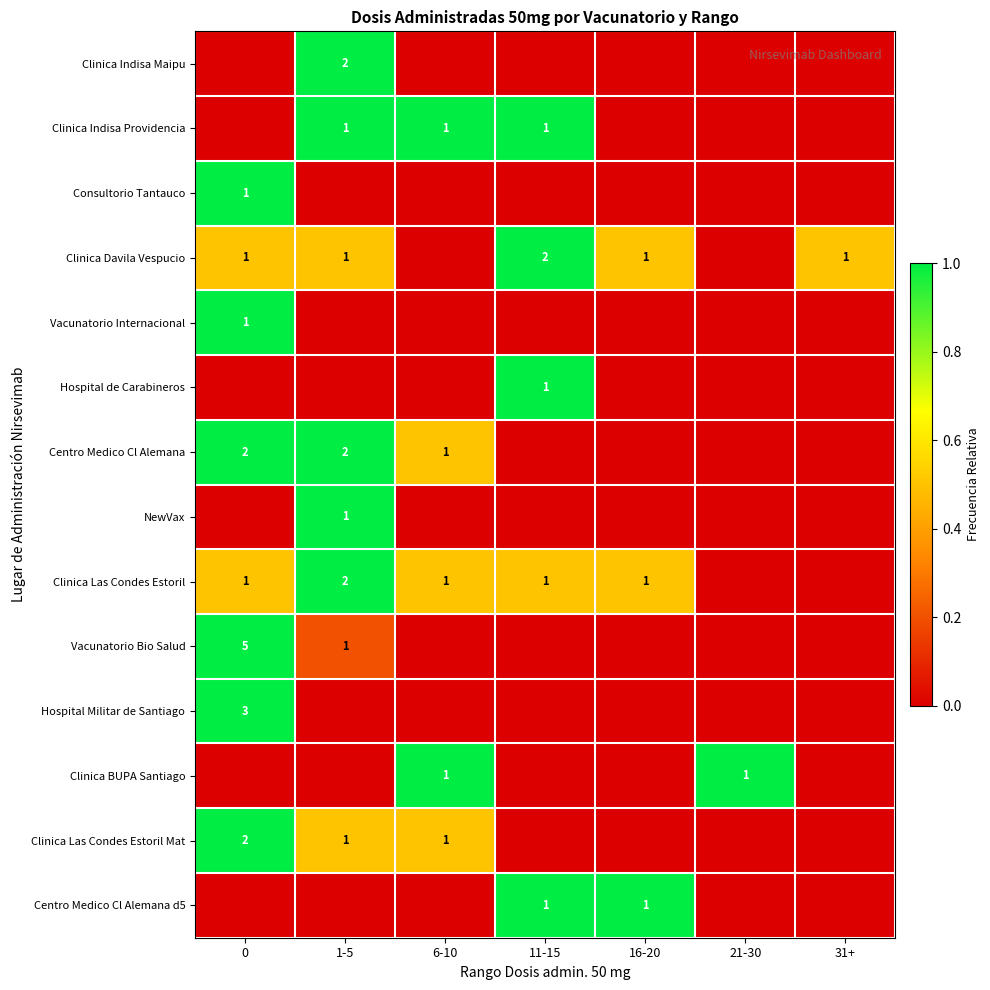

The Clinica Davila Vespucio series shows 0 at 31+. True or false?

False